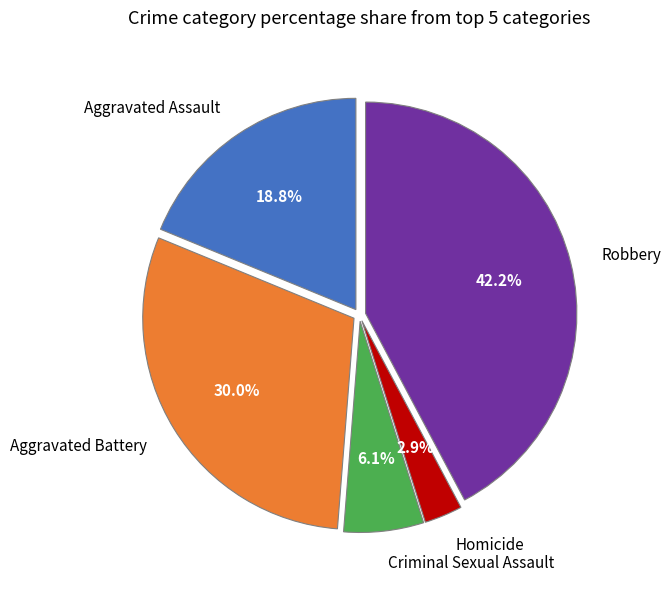

Rank the categories by value from lowest to highest.

Homicide, Criminal Sexual Assault, Aggravated Assault, Aggravated Battery, Robbery